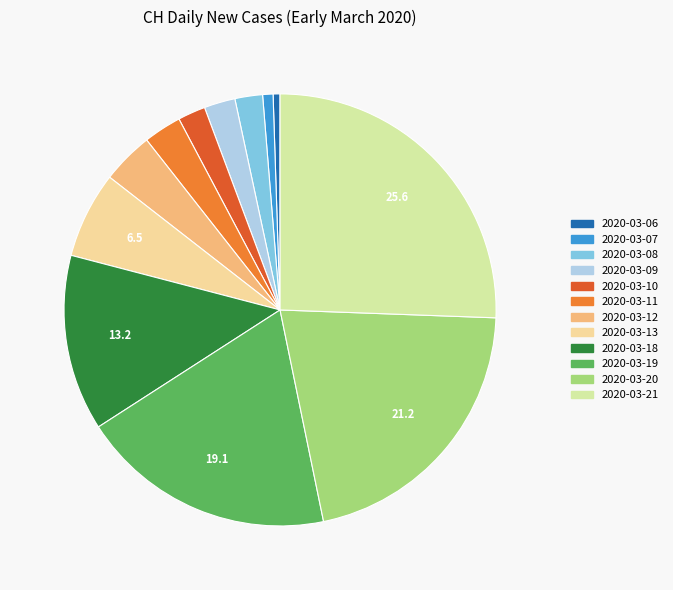

Which slice is the largest?

2020-03-21